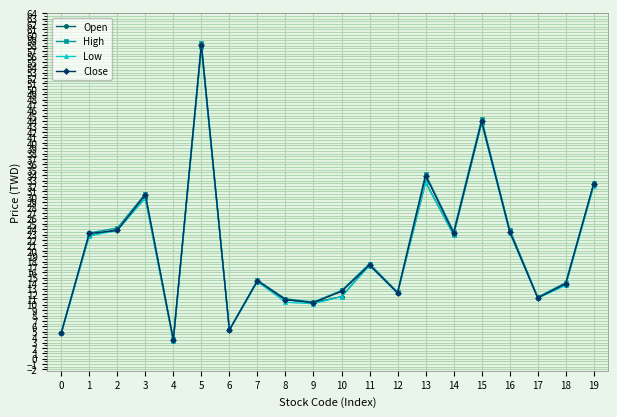

What is the spread (max minus min) of values at 15?

0.7